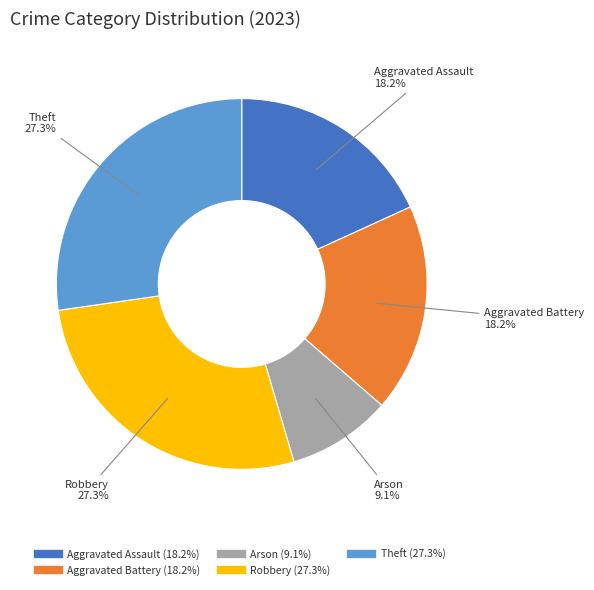

Between Aggravated Assault and Theft, which is larger?

Theft